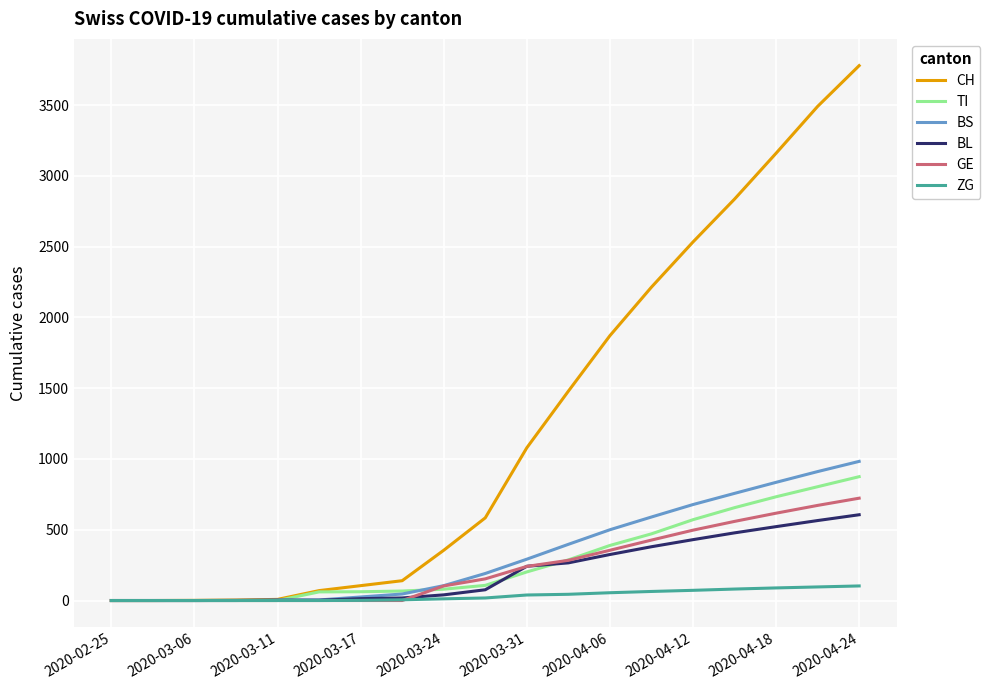

Which series has the largest total across all categories?

CH